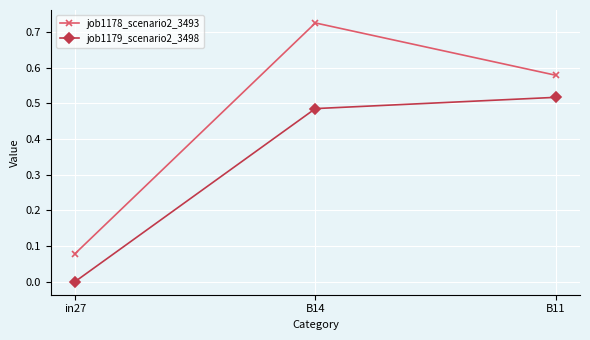

What position from the left is B14?

2